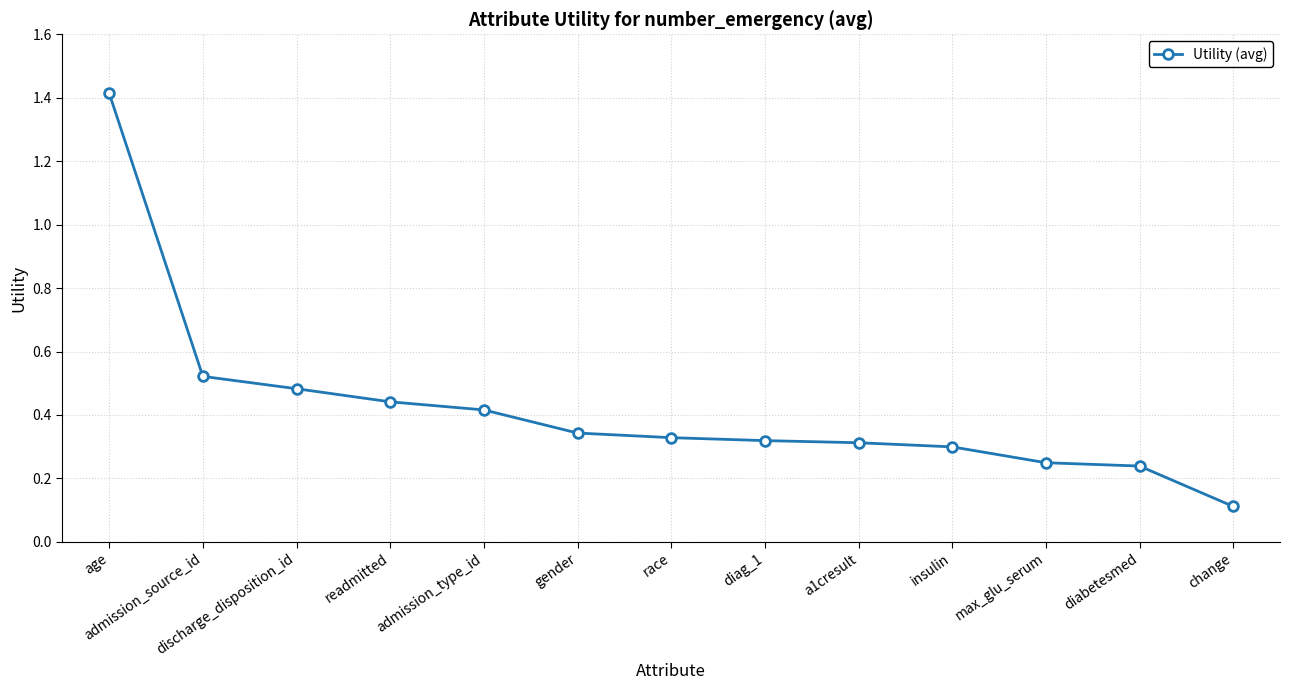

The chart shows a value of 0.5 at diag_1. True or false?

False